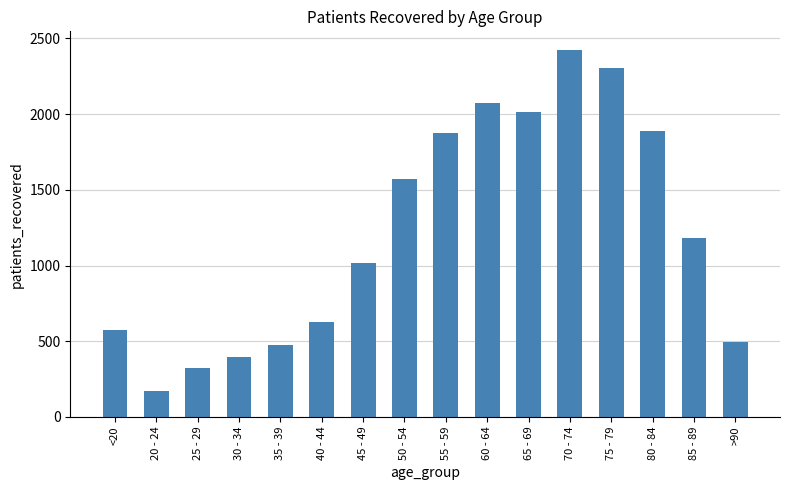

What is the difference between the second highest and minimum values?

2130